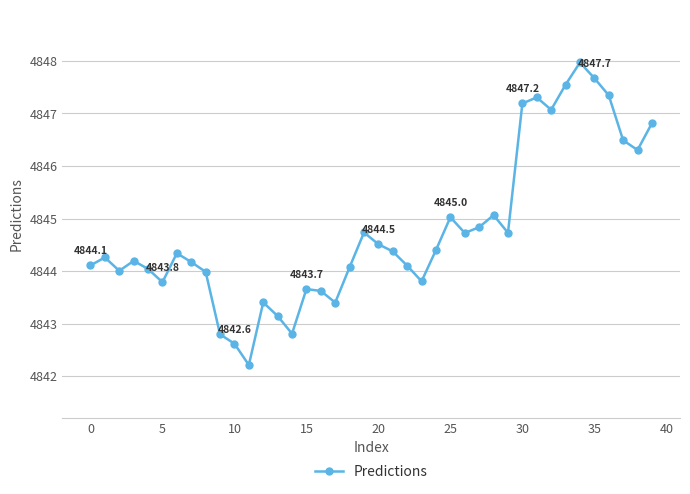

What is the value of the 8th point from the left?

4844.2